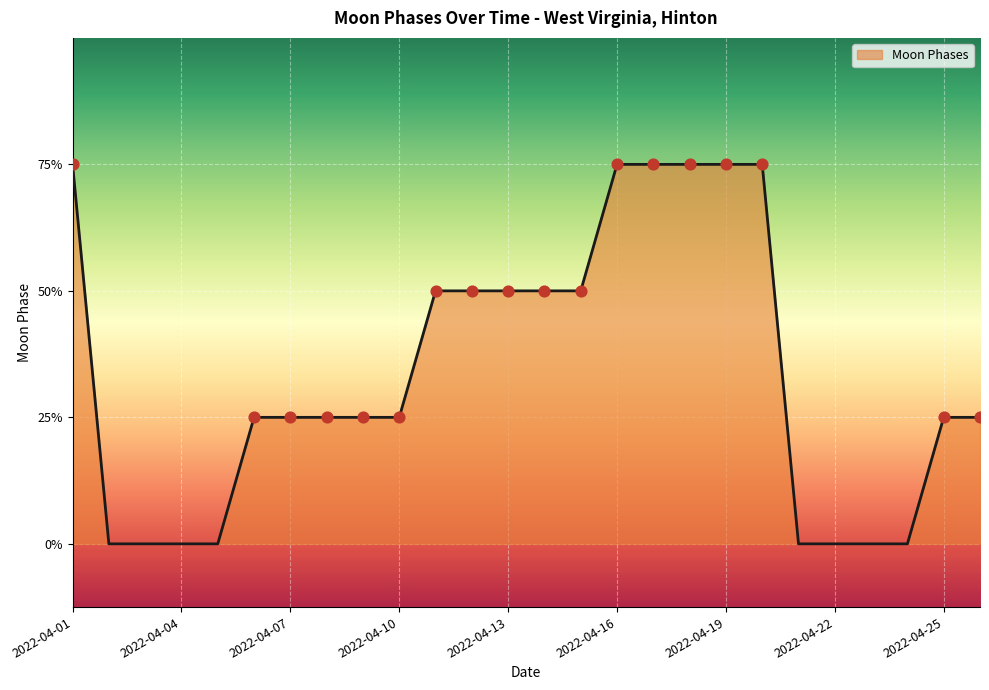

Does the chart have visible grid lines?

Yes